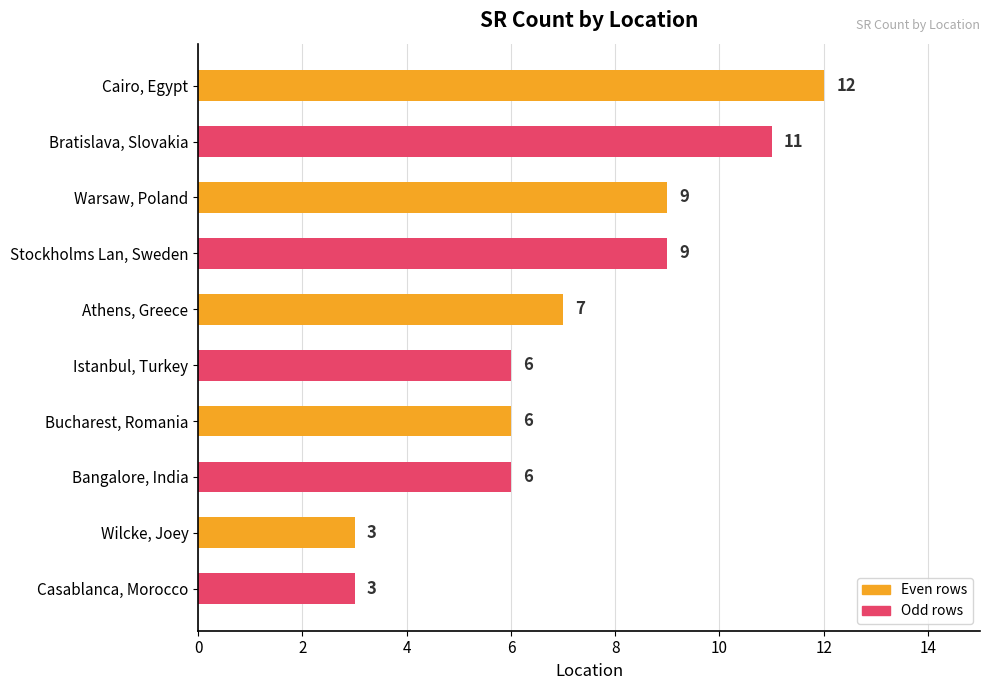

How many bars are there in total?

10